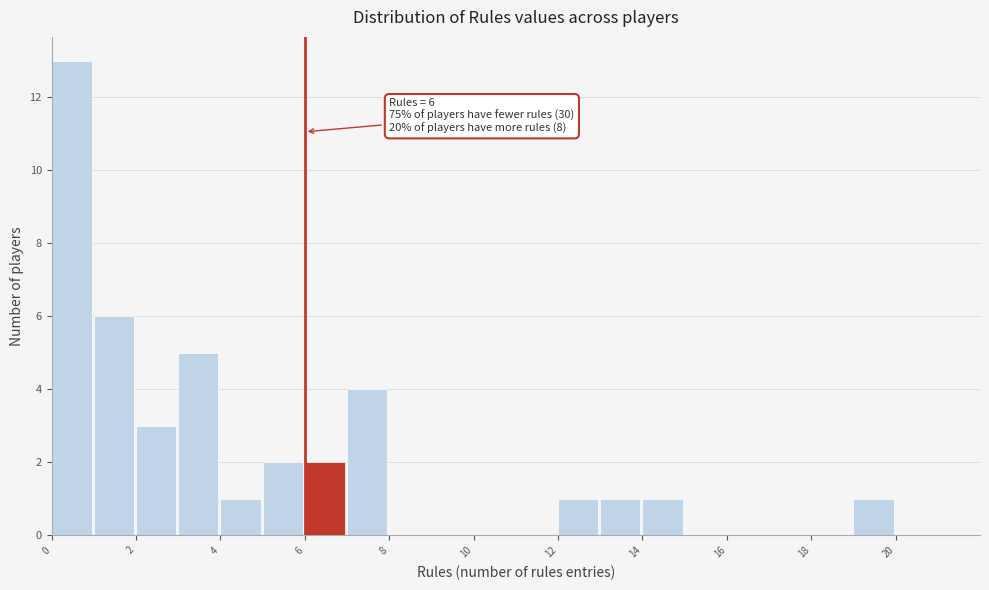

Which range on the x-axis has the tallest bar?

0 to 1